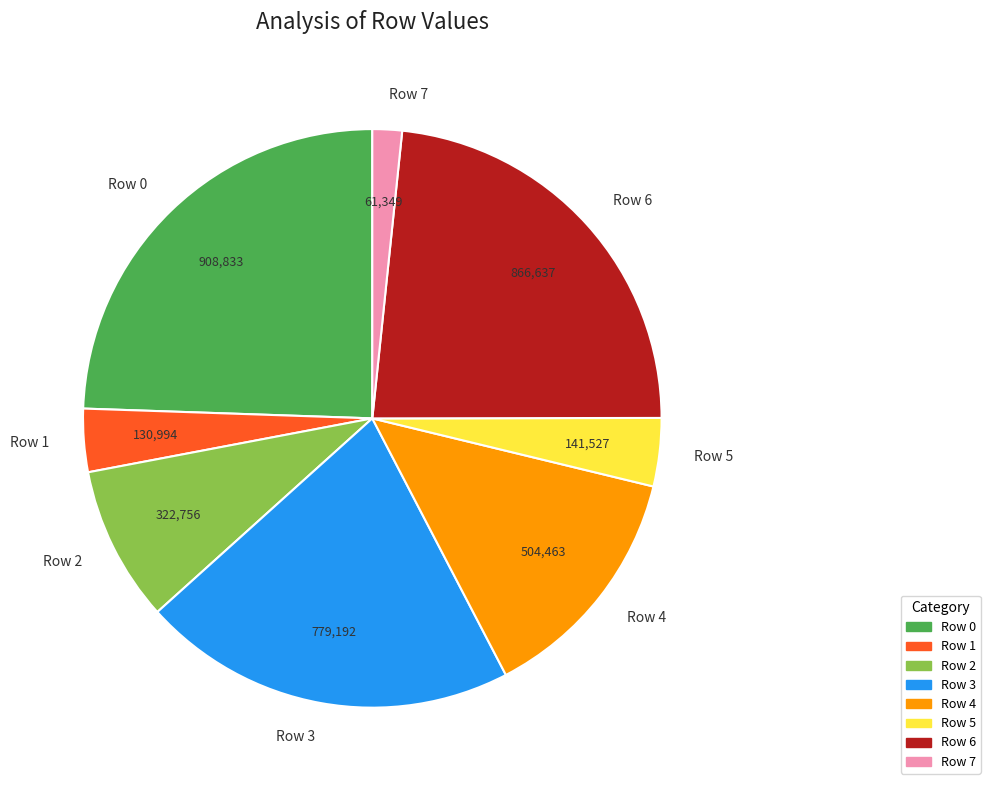

Is it true that Row 4 is 14% of the pie?

True